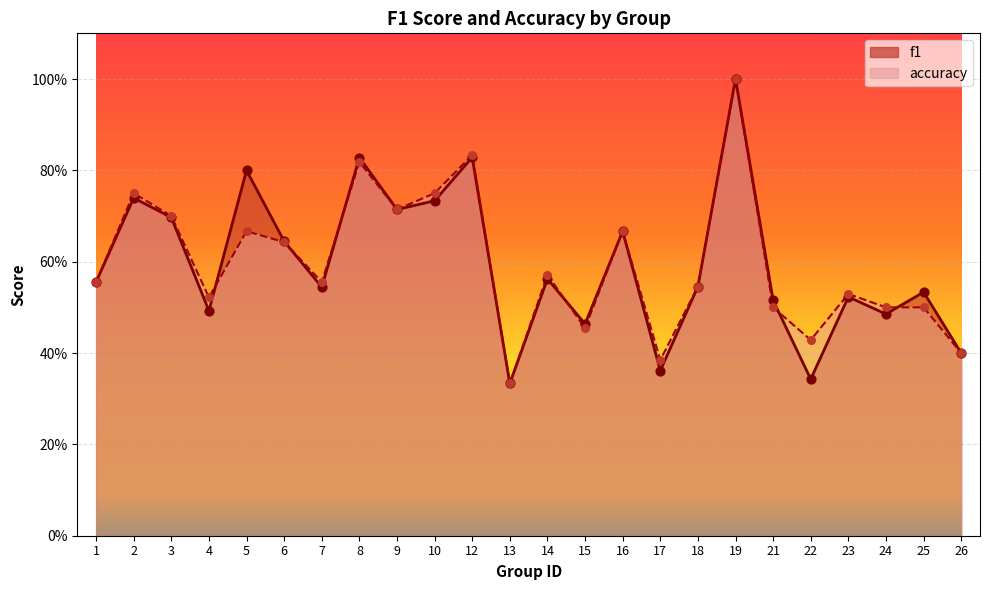

What is the total value across all series at 13?

0.7